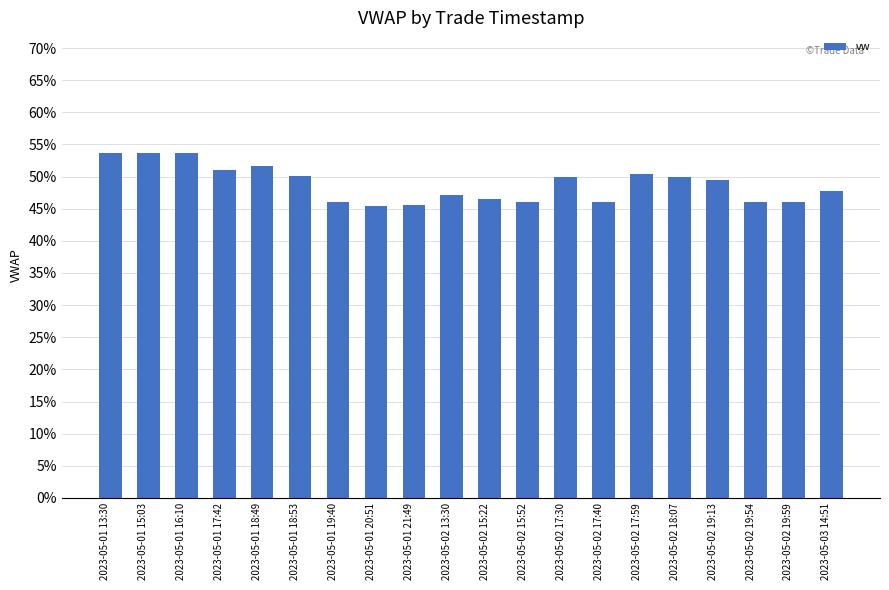

Is it true that the value at 2023-05-02 19:59 is 0.5?

True